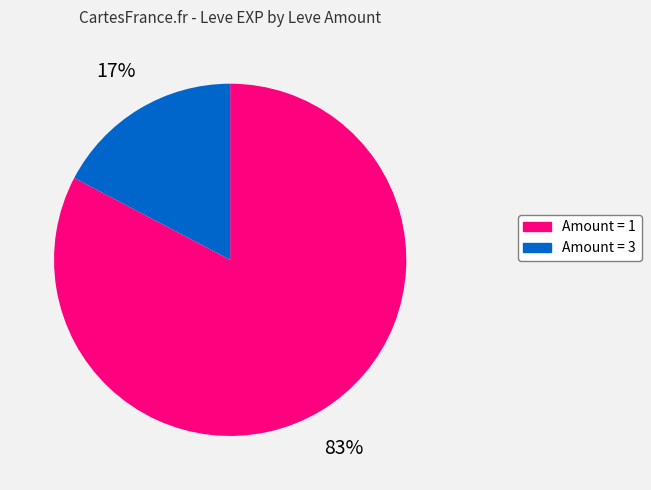

To the nearest percent, what is the average slice percentage?

50%